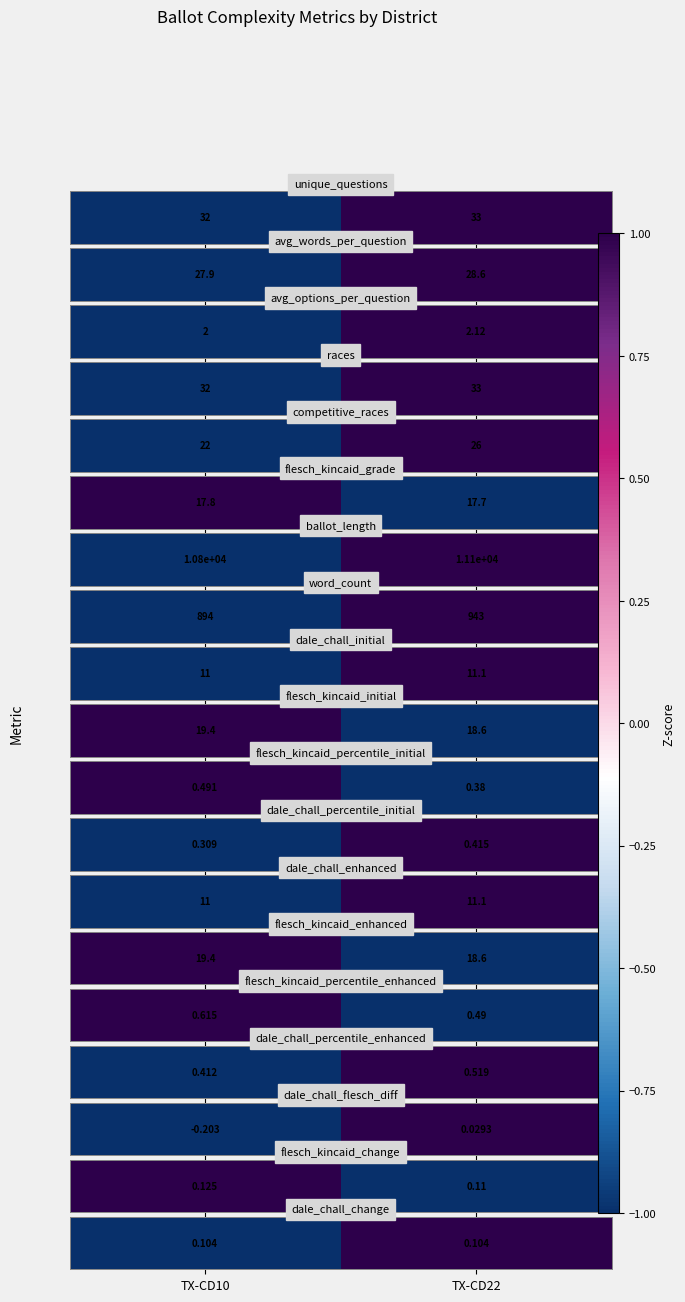

What is the difference between the values at TX-CD22 and TX-CD10?

2